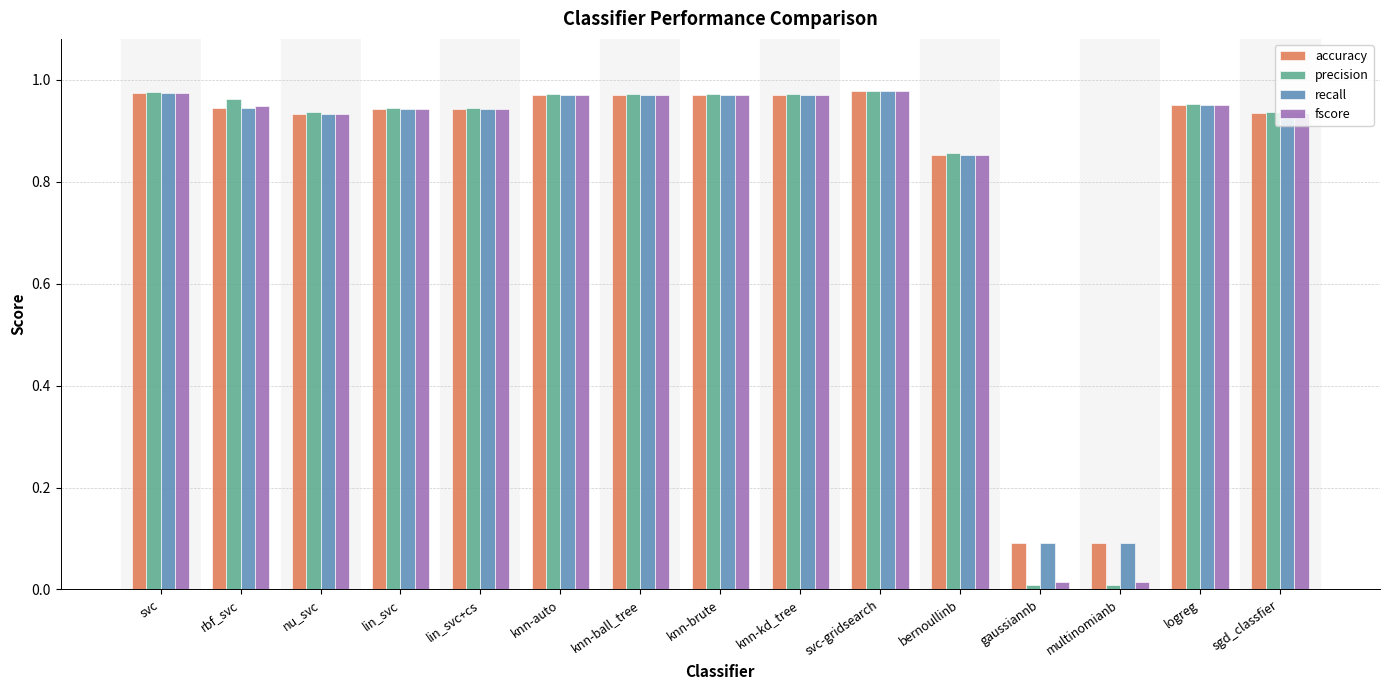

What is the average value of the accuracy series?

0.8